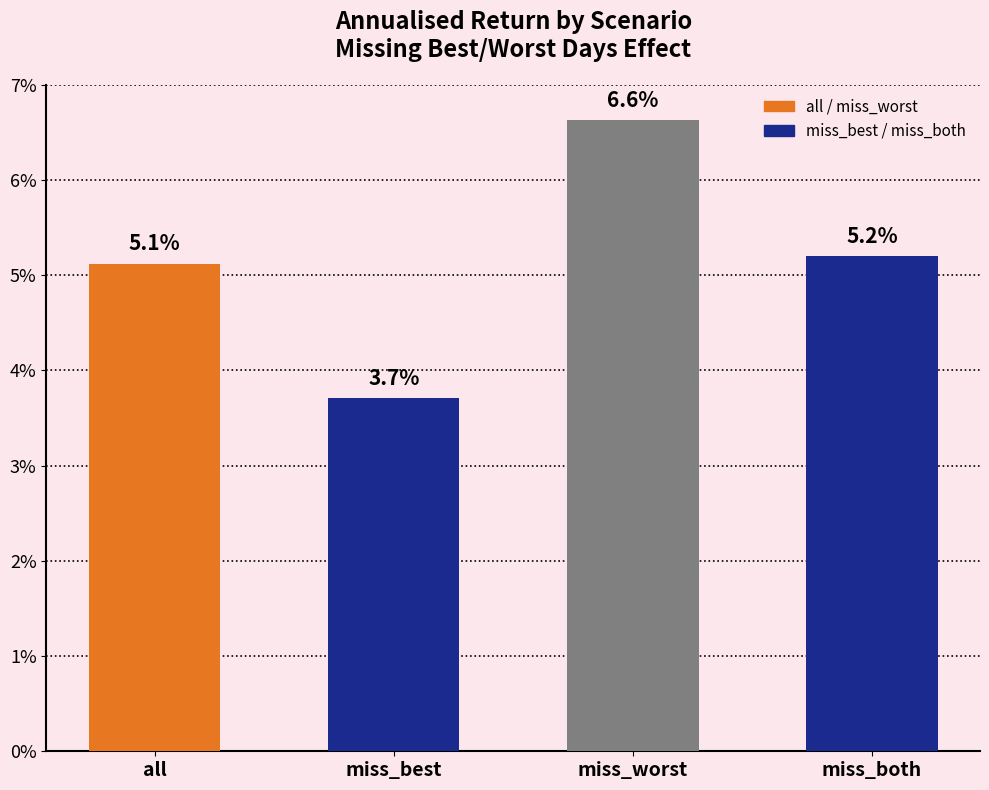

List the labels in order of value, largest first.

miss_worst, miss_both, all, miss_best